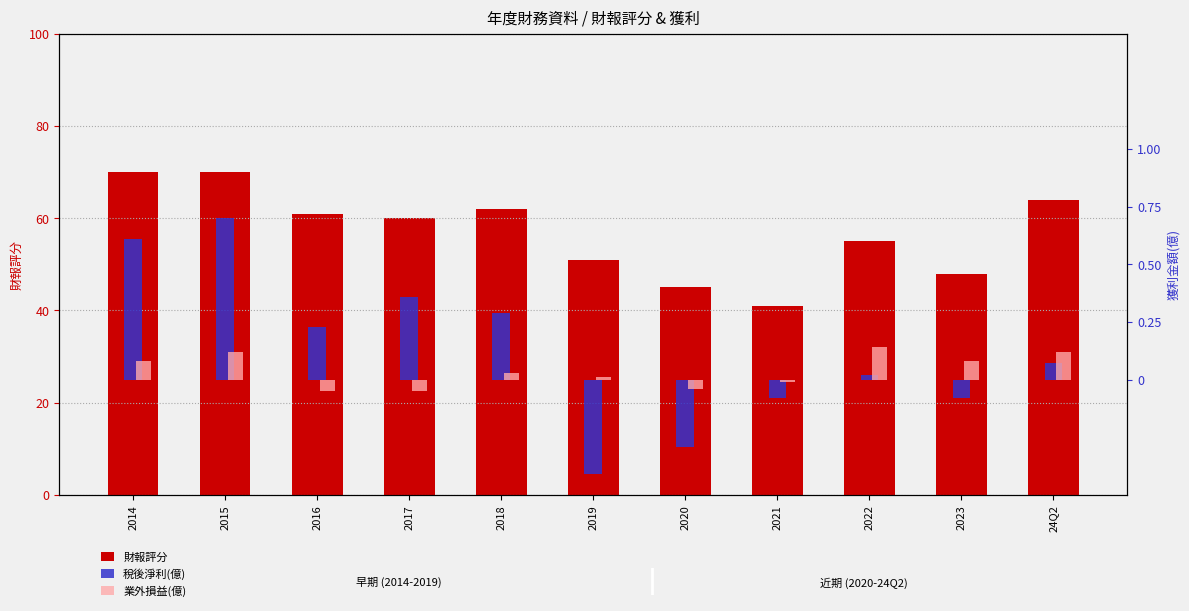

Which series has the widest spread of values?

財報評分